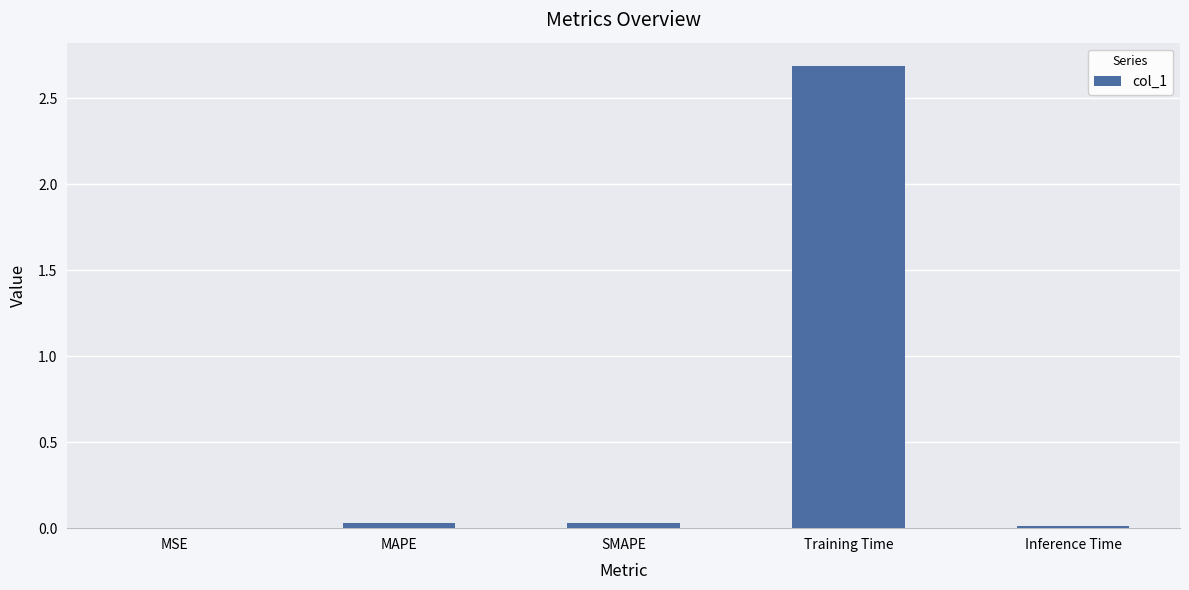

What is the greatest value displayed?

2.7